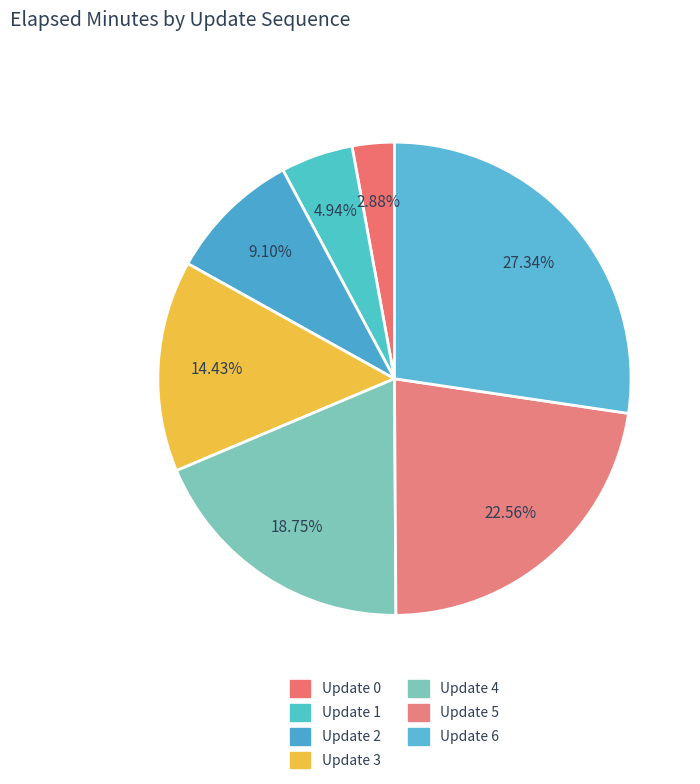

To the nearest percent, what portion does Update 0 represent?

3%